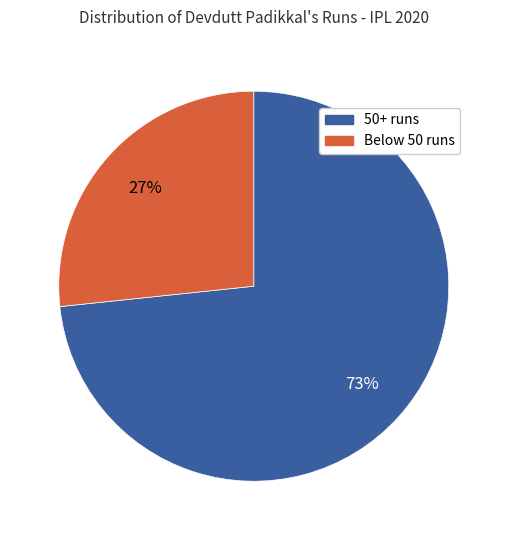

Which category has the smallest portion of the pie?

Below 50 runs